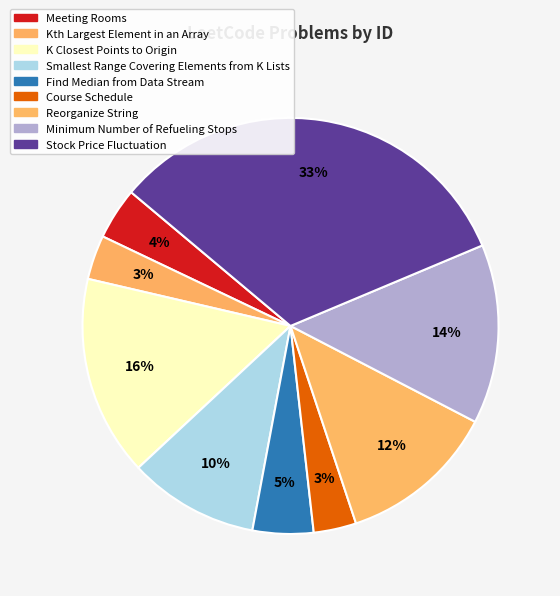

Is the sum of Course Schedule and K Closest Points to Origin greater than half?

No